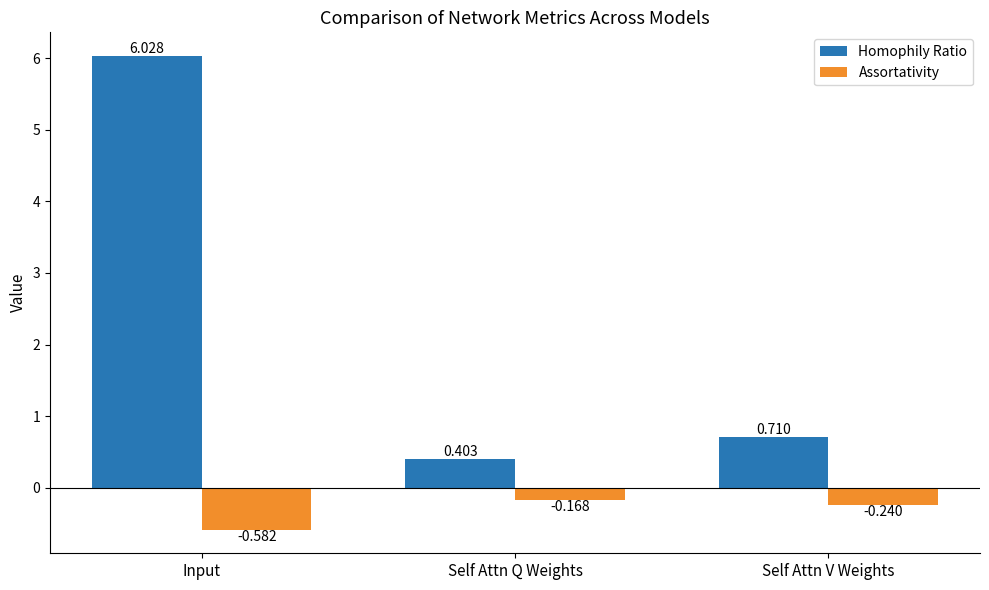

How many groups of bars are there?

3